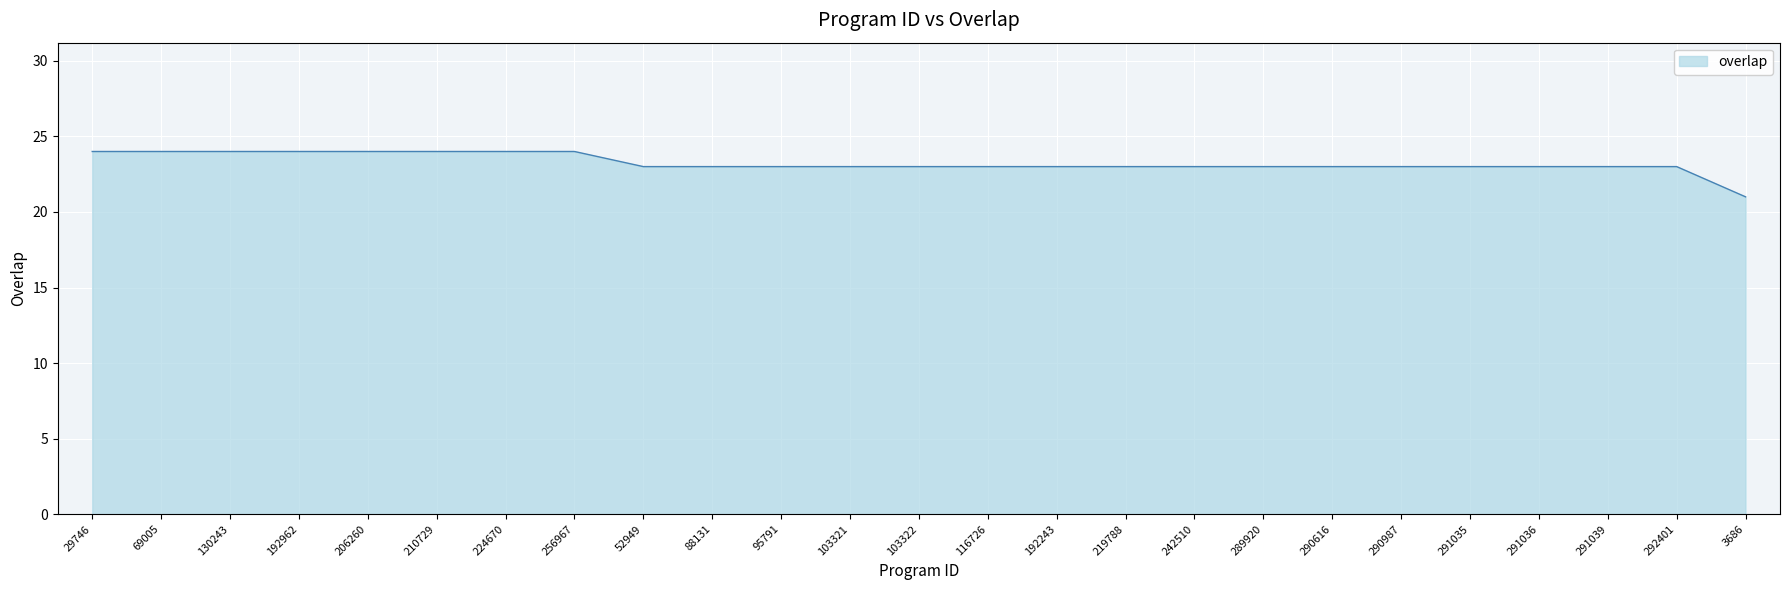

What is the difference between the maximum and minimum values?

3